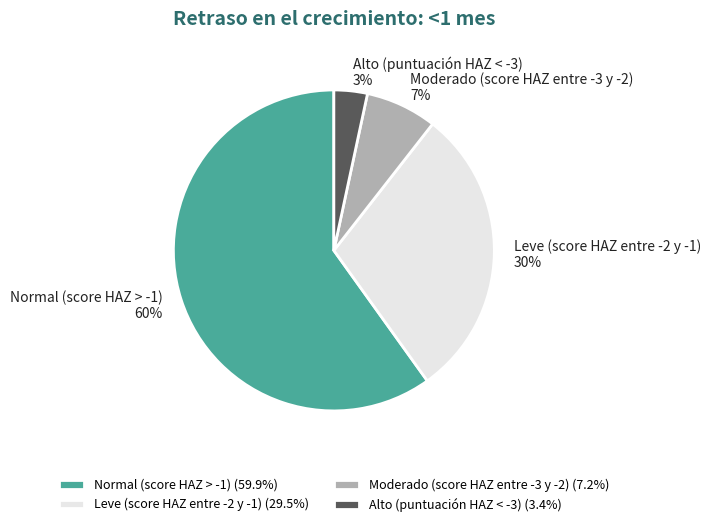

True or false: Leve (score HAZ entre -2 y -1) accounts for 22% of the total.

False